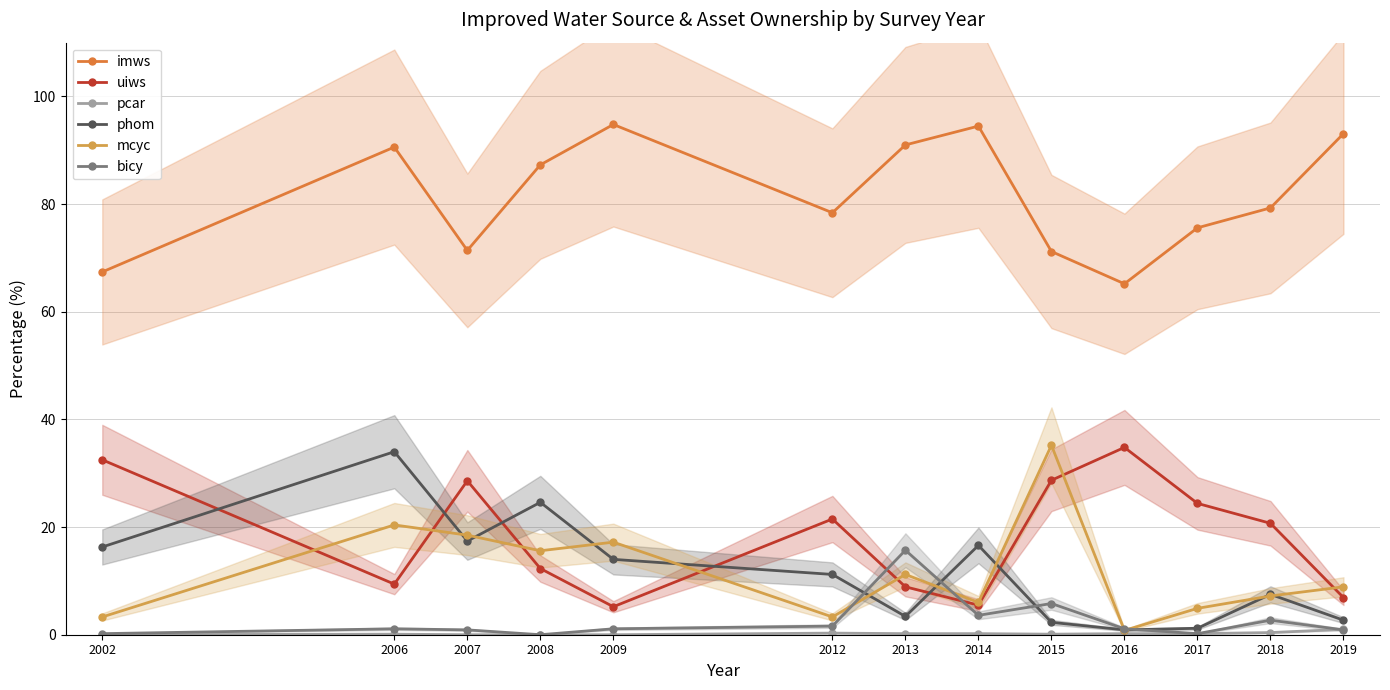

Reading left to right, extract all data points from this chart.

imws: 67.4	90.6	71.4	87.3	94.8	78.4	91.0	94.5	71.2	65.2	75.6	79.3	93.1
uiws: 32.5	9.4	28.6	12.3	5.2	21.5	8.9	5.5	28.7	34.8	24.4	20.7	6.9
pcar: 0.0	0.1	0.0	0.0	0.0	0.3	0.2	0.2	0.1	0.2	0.2	0.4	1.0
phom: 16.3	34.0	17.4	24.6	14.0	11.2	3.4	16.6	2.3	0.9	1.2	7.5	2.7
mcyc: 3.3	20.4	18.5	15.6	17.2	3.3	11.2	6.0	35.2	0.8	4.9	7.2	8.9
bicy: 0.2	1.1	0.9	0.0	1.1	1.6	15.7	3.6	5.8	1.1	0.2	2.7	0.9